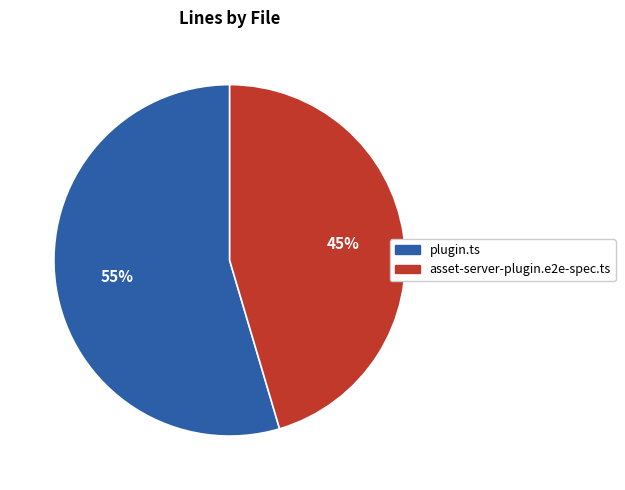

To the nearest percent, what is the average slice percentage?

50%